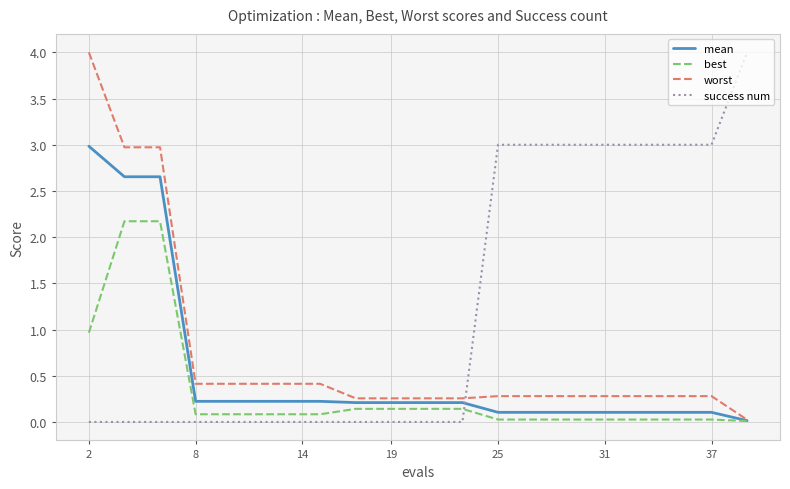

What is the maximum value shown in the chart?

4.0